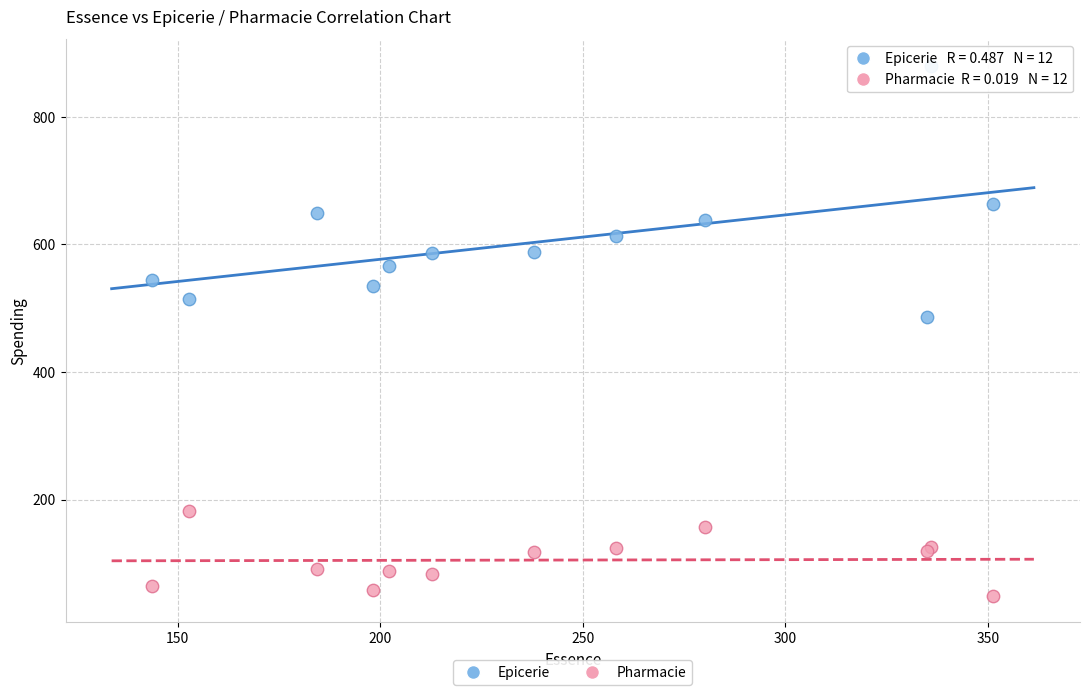

Which series has the largest Y range (max minus min)?

Epicerie